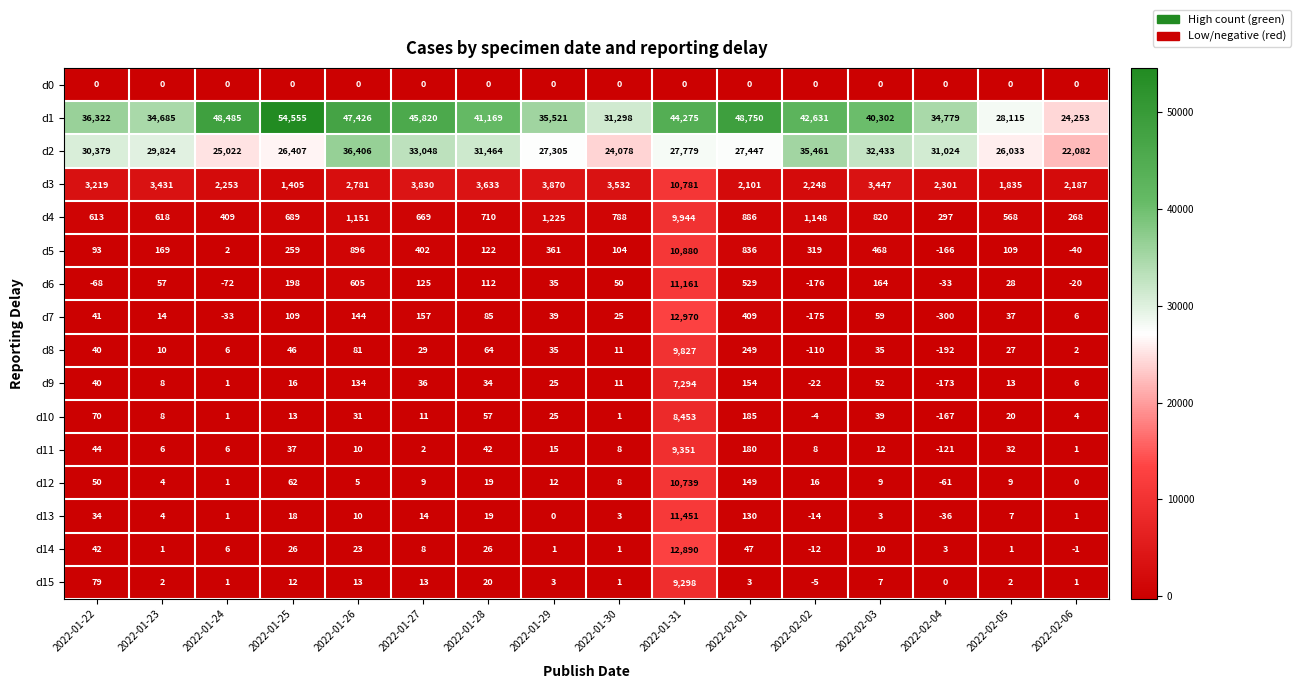

How many categories are shown in the chart?

16